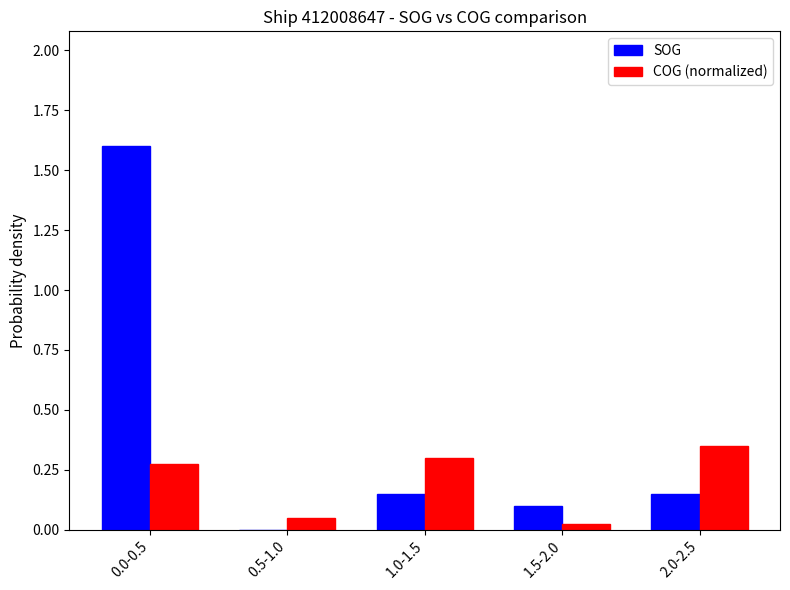

How many data points does each series have?

5